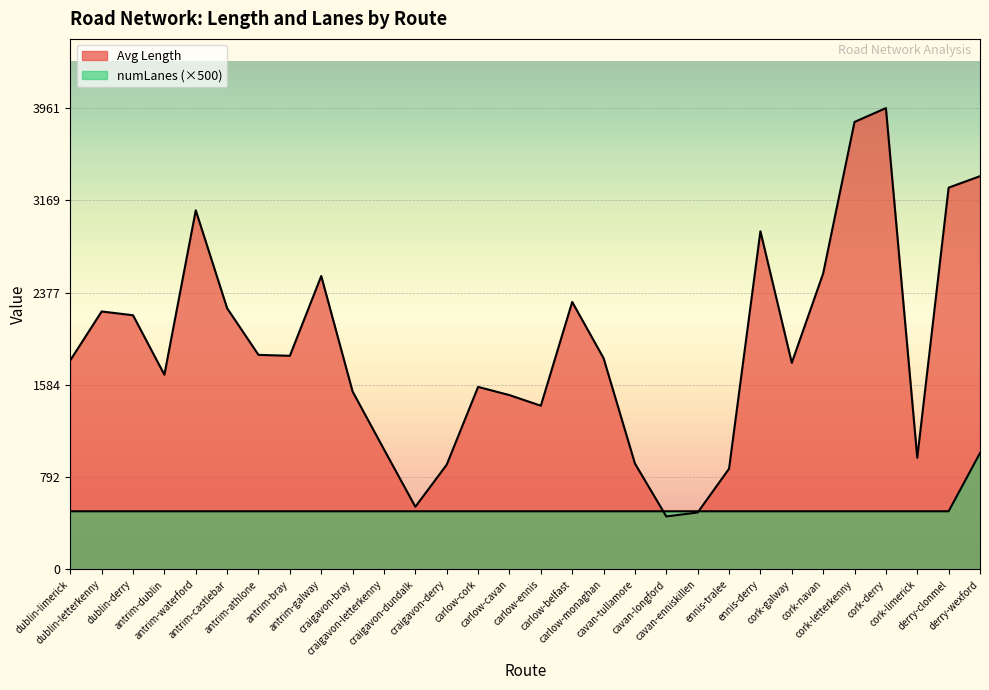

Which series has the largest range (max minus min)?

Avg Length